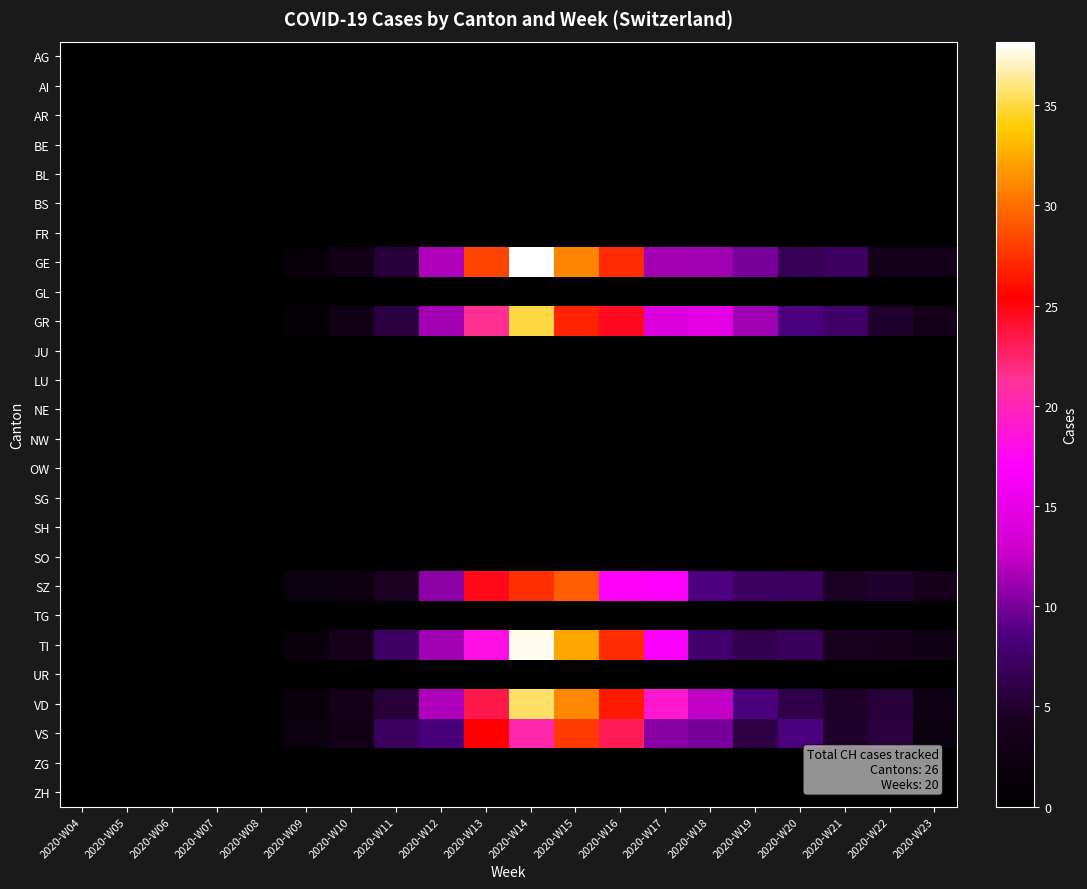

What is the maximum value shown in the chart?

38.2